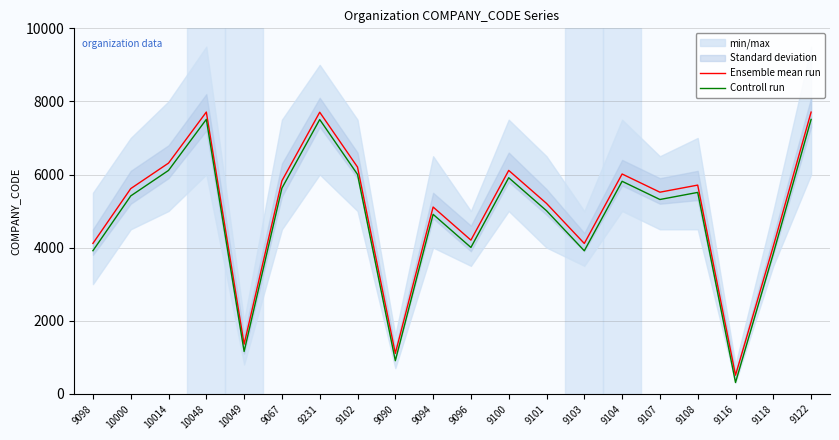

The Controll run series shows 904 at 9090. True or false?

True